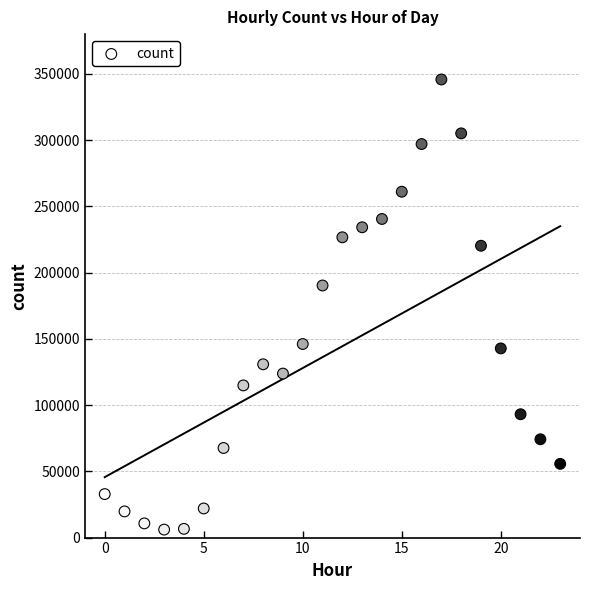

What Y value in the scatter plot is closest to 175897?

190271